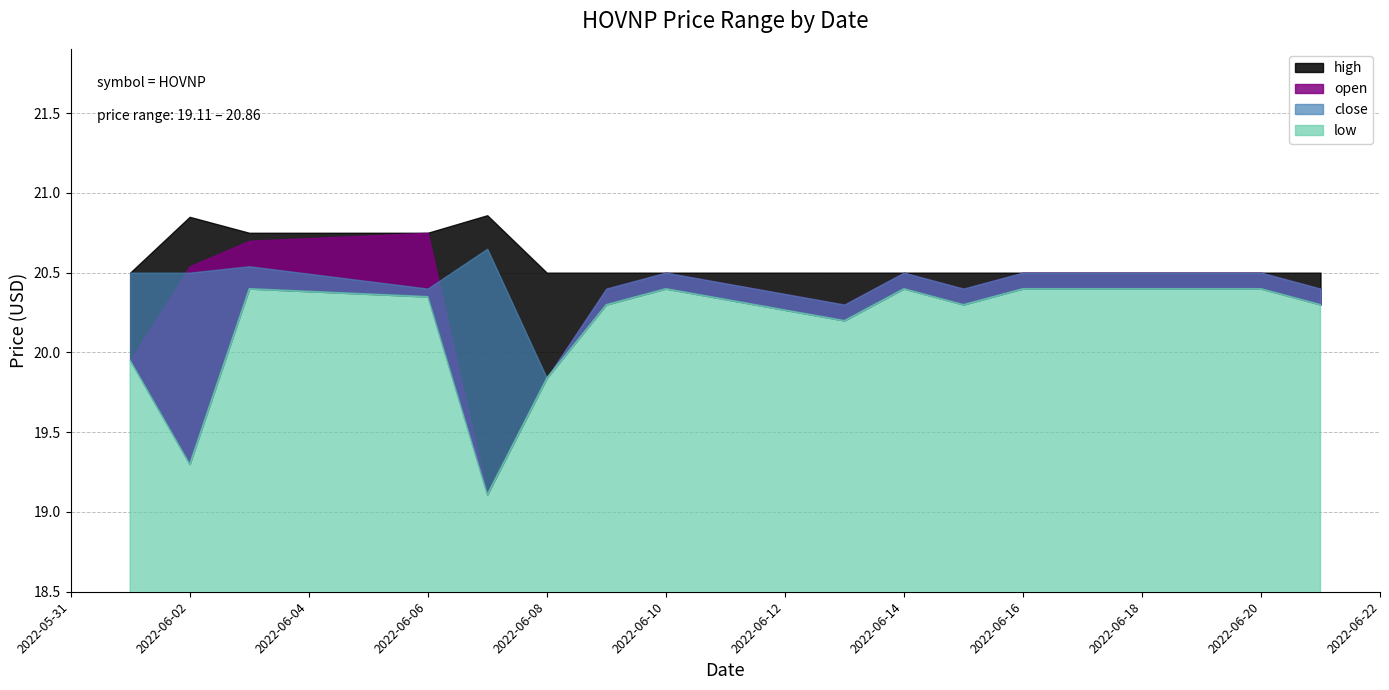

Does the chart have visible grid lines?

Yes